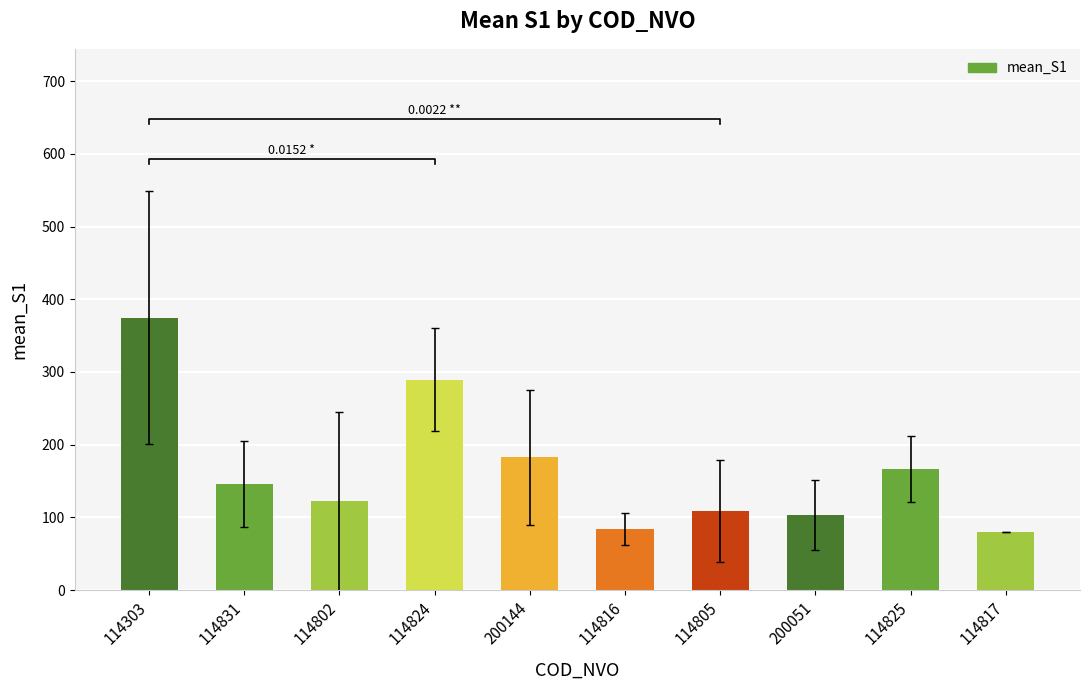

Reading right to left, list all the values displayed in this chart.

114817=80.0	114825=166.8	200051=103.2	114805=108.5	114816=84.0	200144=182.8	114824=289.2	114802=122.2	114831=145.8	114303=374.8